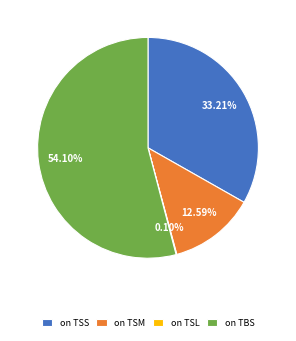

Which category accounts for the majority?

on TBS